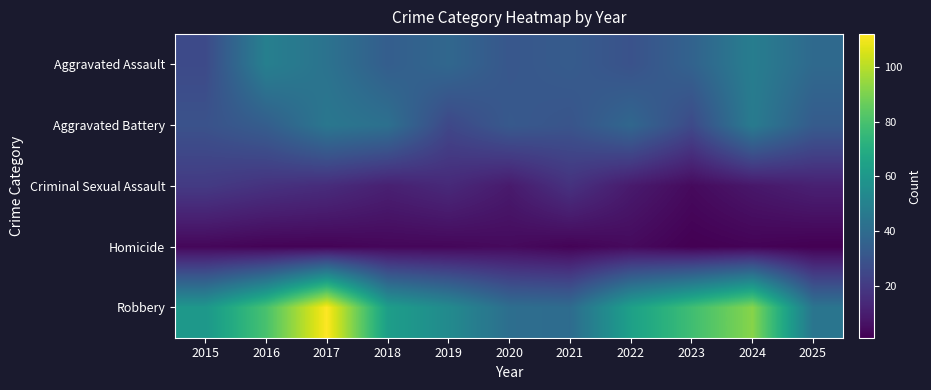

Which has a higher value, 2019 or 2023?

2019